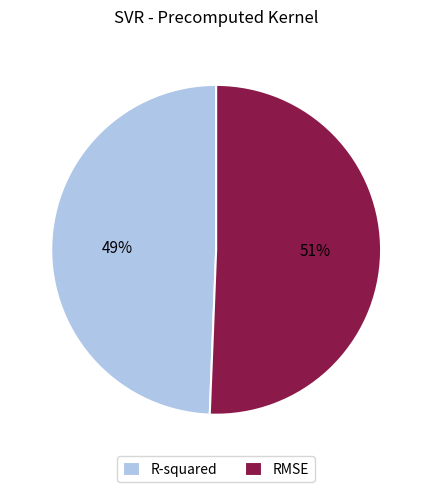

Is there any slice that represents more than half of the pie?

Yes